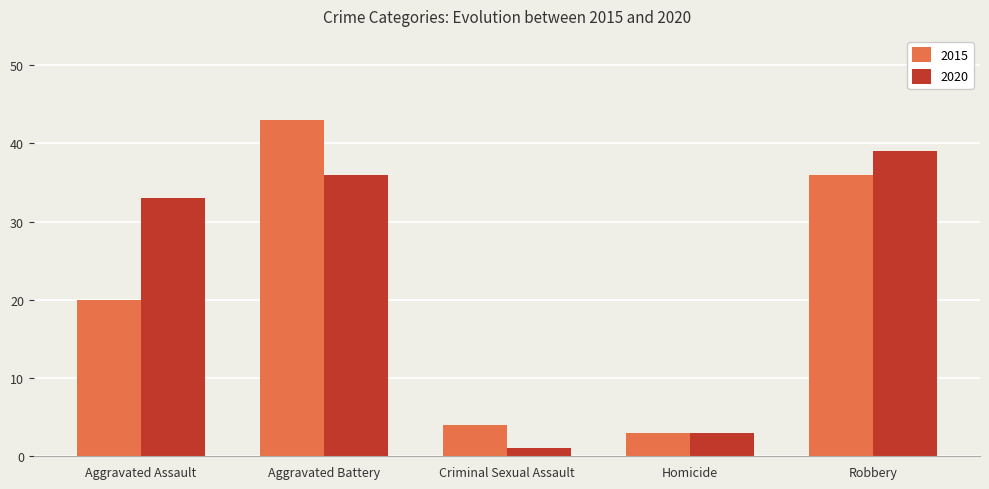

What is the approximate value of 2020 at Homicide?

3